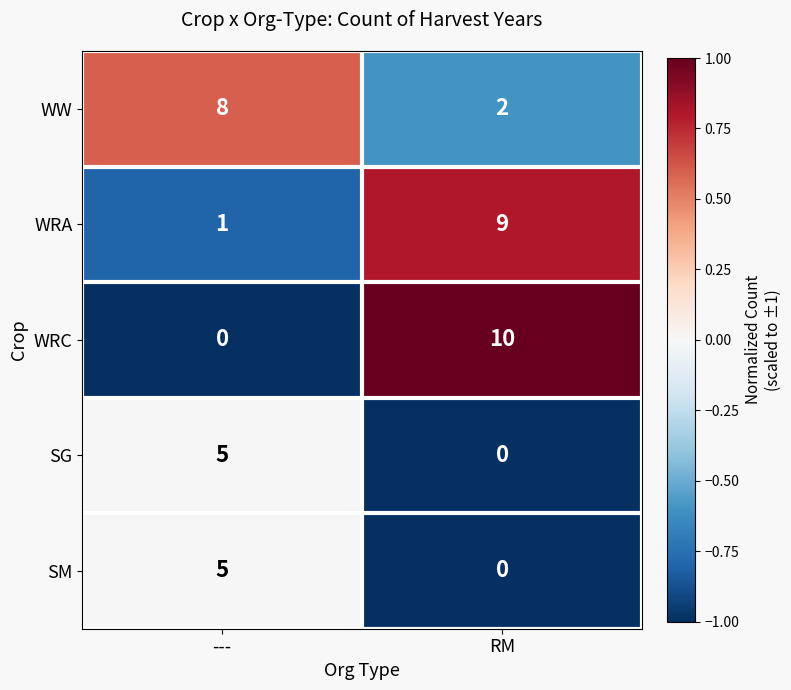

How many data points in SG are less than 5?

1